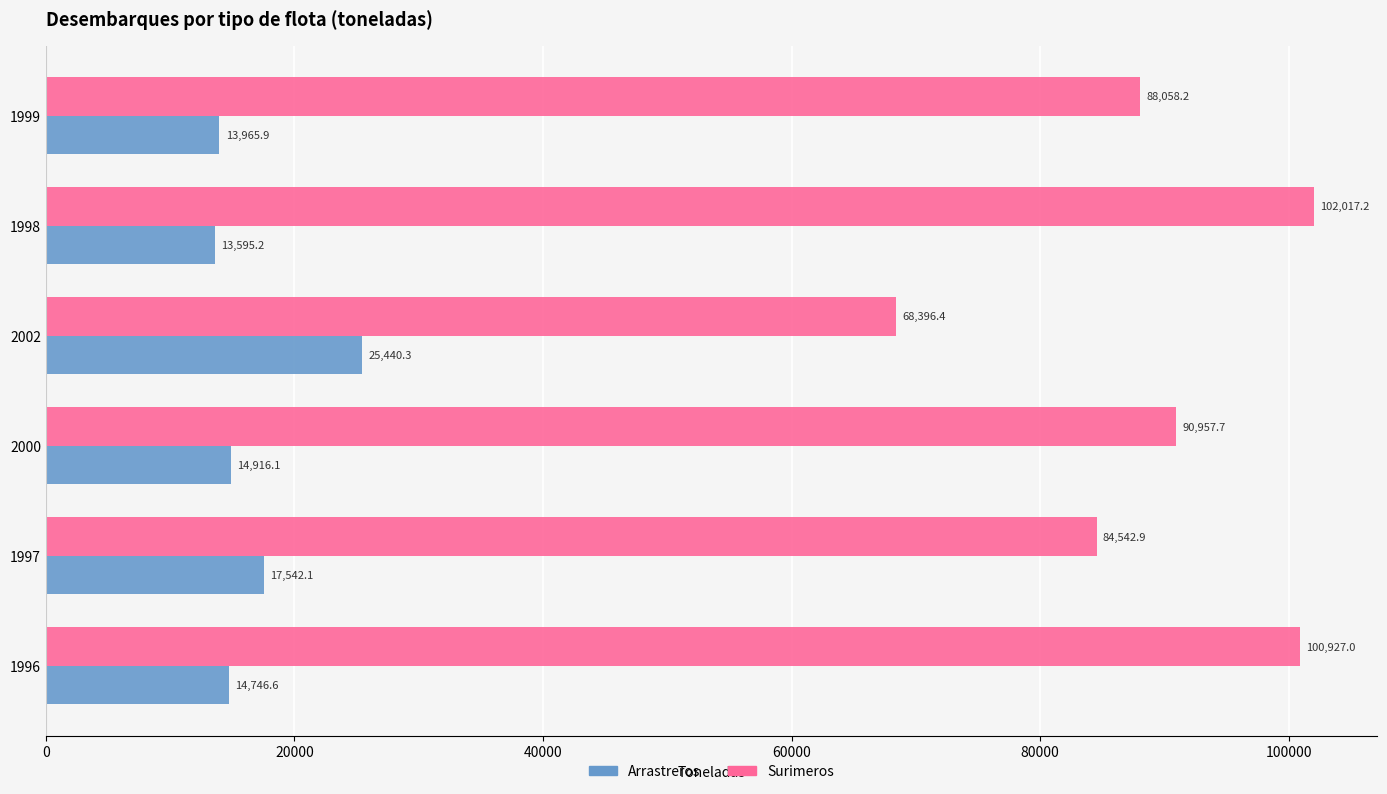

What is the maximum value shown in the chart?

102017.2